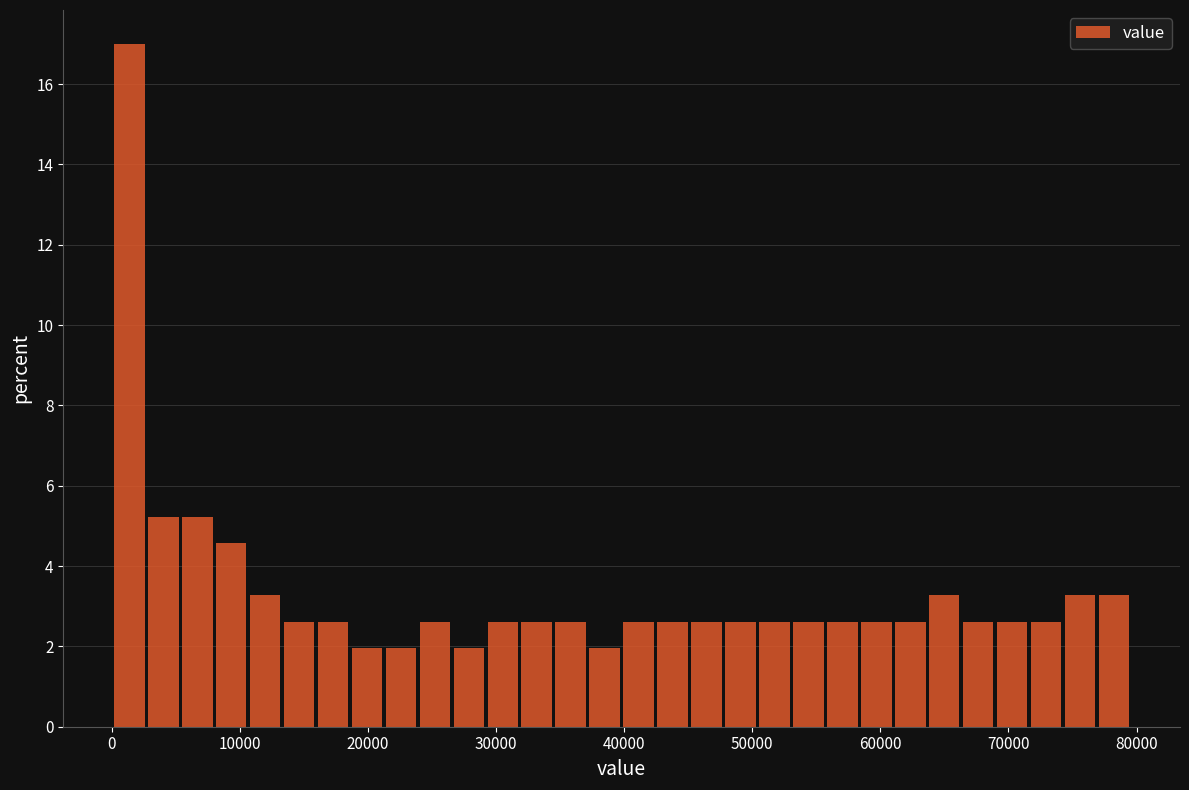

Around what value on the x-axis is the tallest bar? Give the approximate position of its centre, as read against the axis.

1000